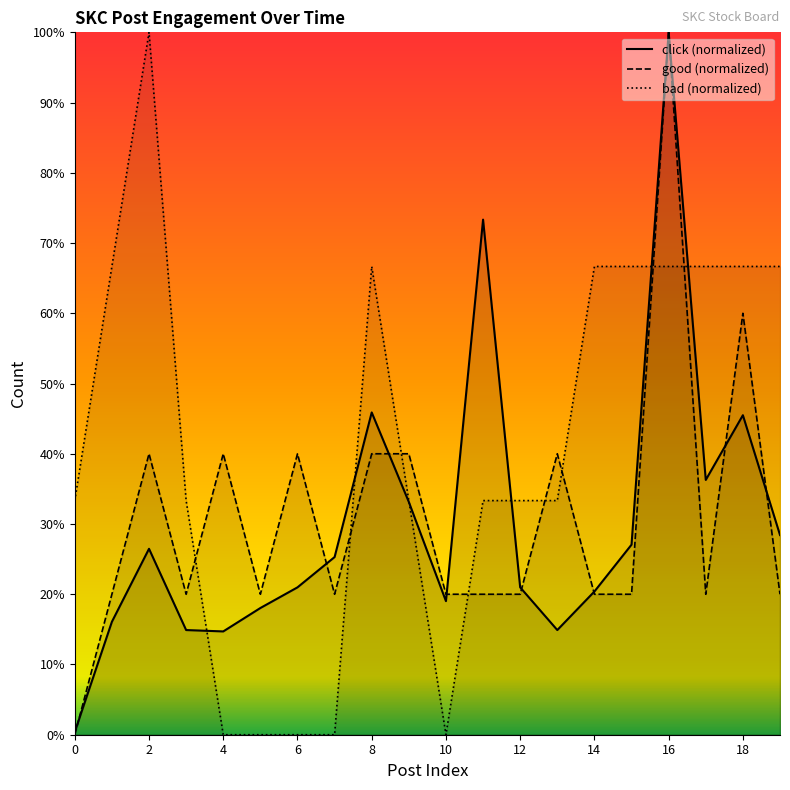

After their last crossing, which series has the higher values: good or bad?

bad